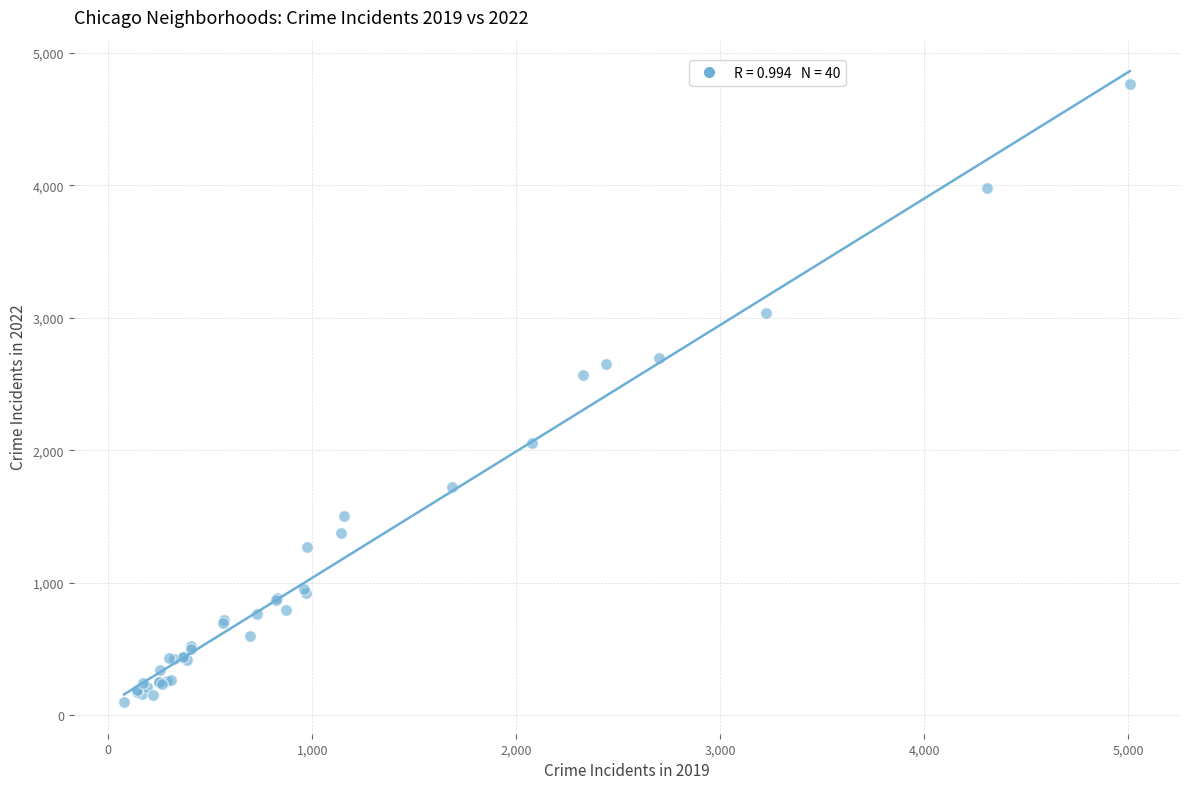

What Y value in the scatter plot is closest to 2431?

2566